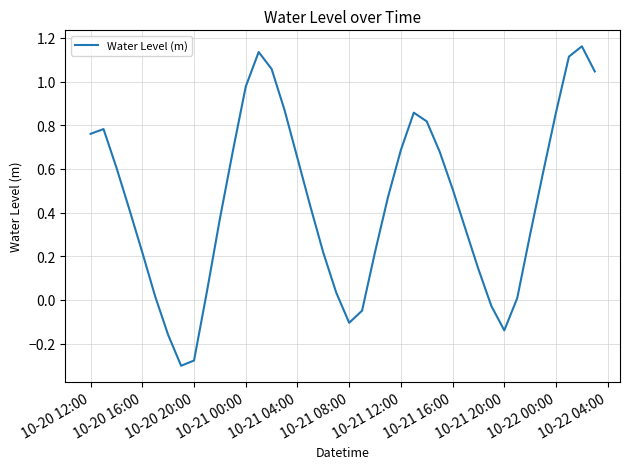

What is the difference between the maximum and minimum values?

1.5